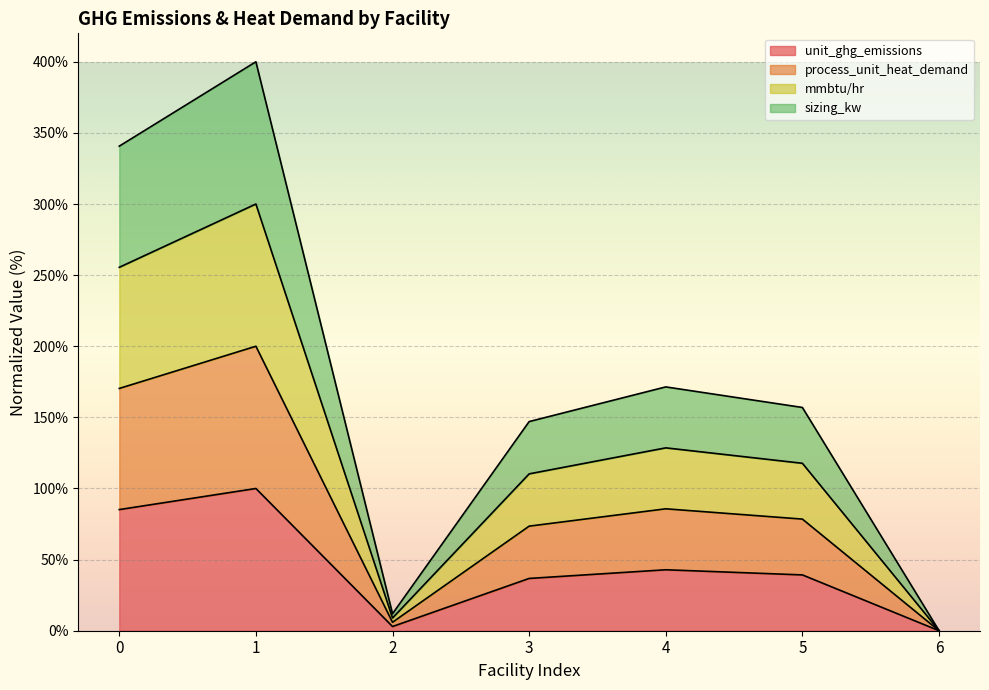

What is the spread (max minus min) of values at 4?

128.6